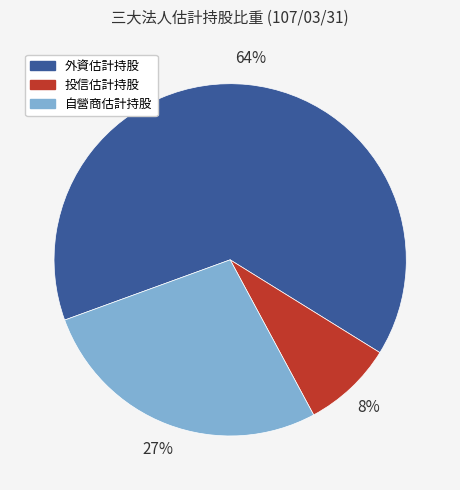

Which category has the biggest portion of the pie?

外資估計持股